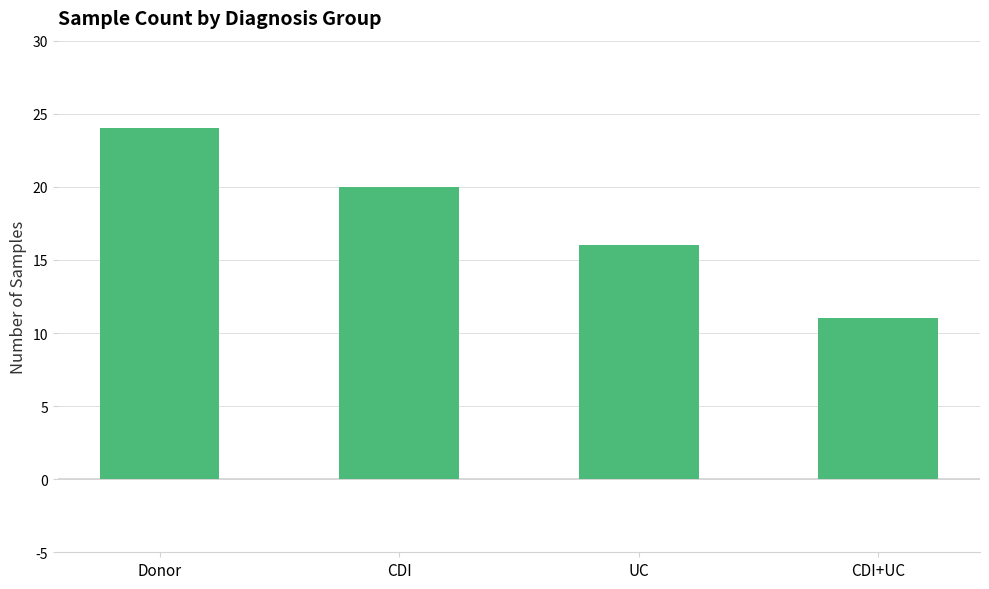

What is the sum of all values?

71